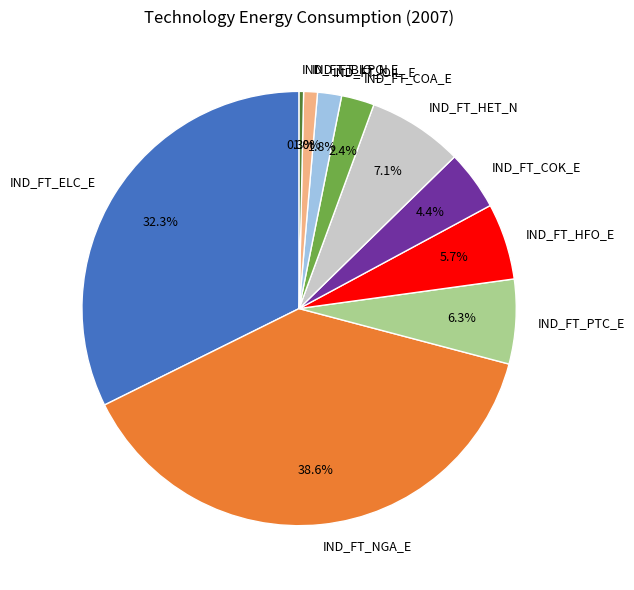

To the nearest percent, what is the difference between the IND_FT_HET_N and IND_FT_COA_E slice percentages?

5%